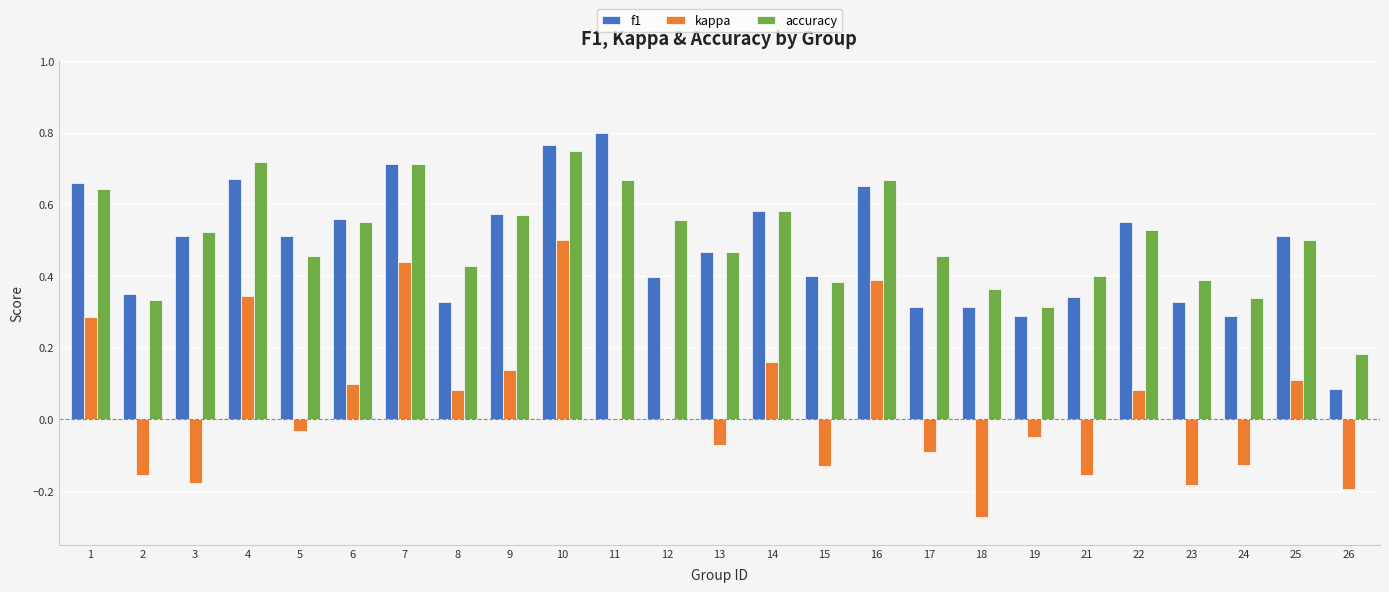

True or false: accuracy has a value of 0.4 at 23.

True